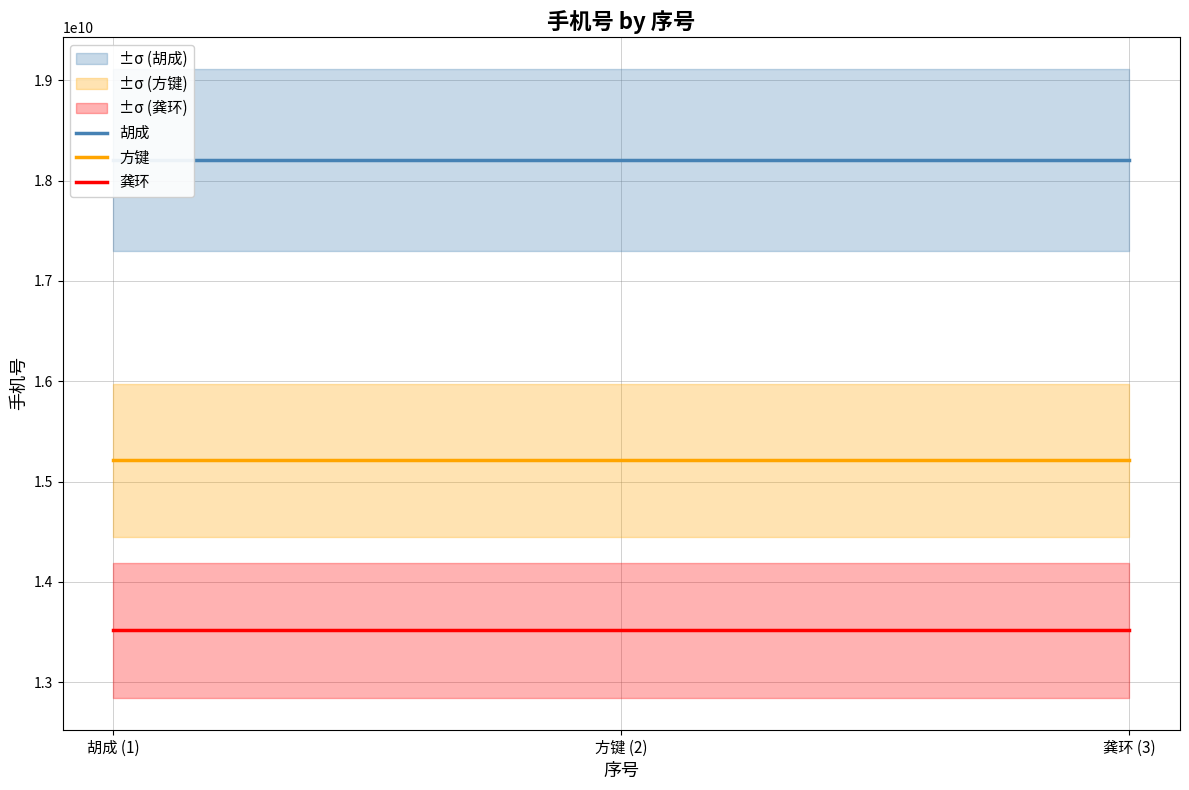

Is it true that 龚环 equals 13515636423 at 龚环 (3)?

True